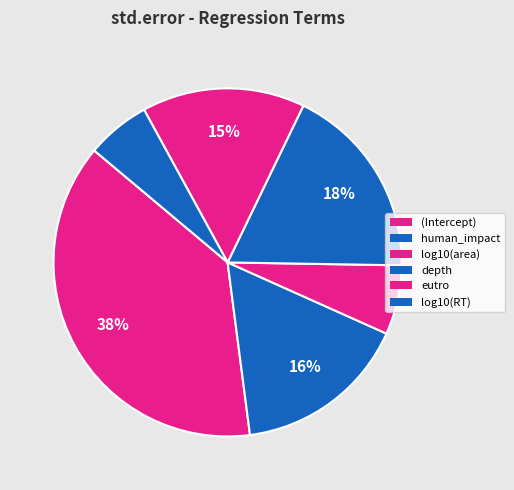

Combined, what portion of the pie is depth and eutro?

33.2%